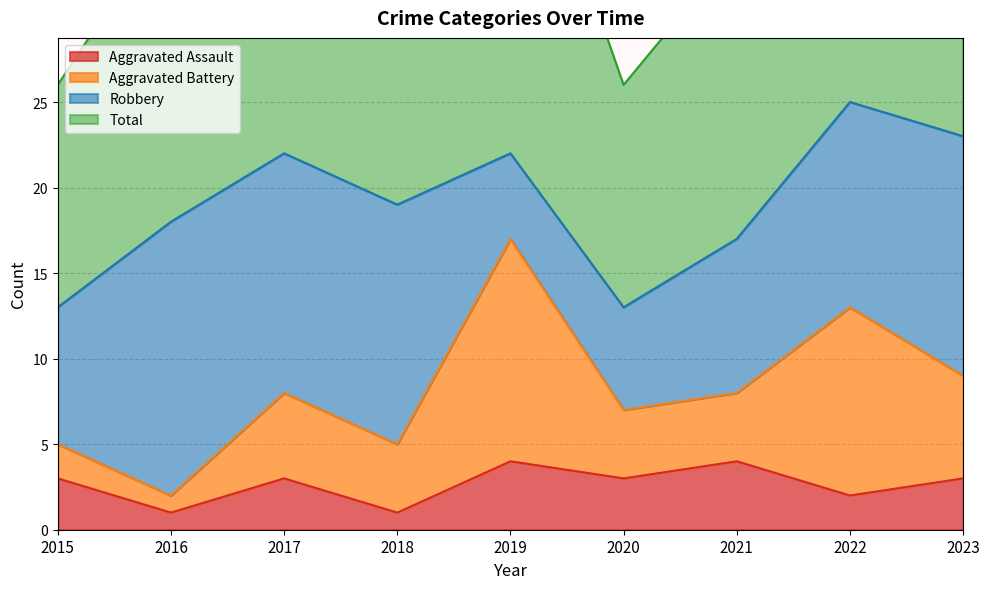

The value of Aggravated Assault at 2023 is 3. True or false?

True